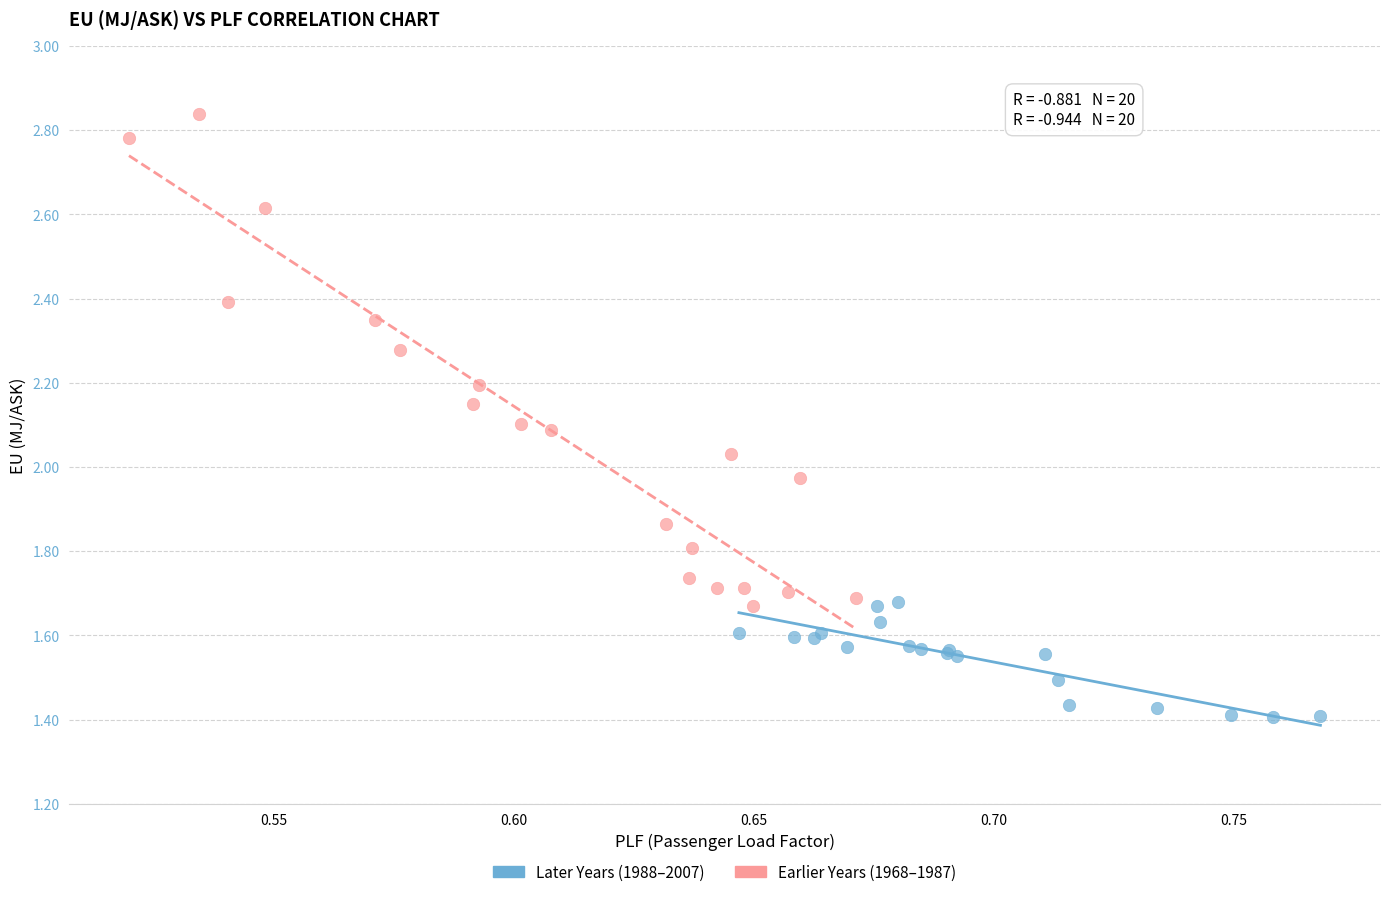

Which series has the largest Y range (max minus min)?

Earlier Years (1968–1987)